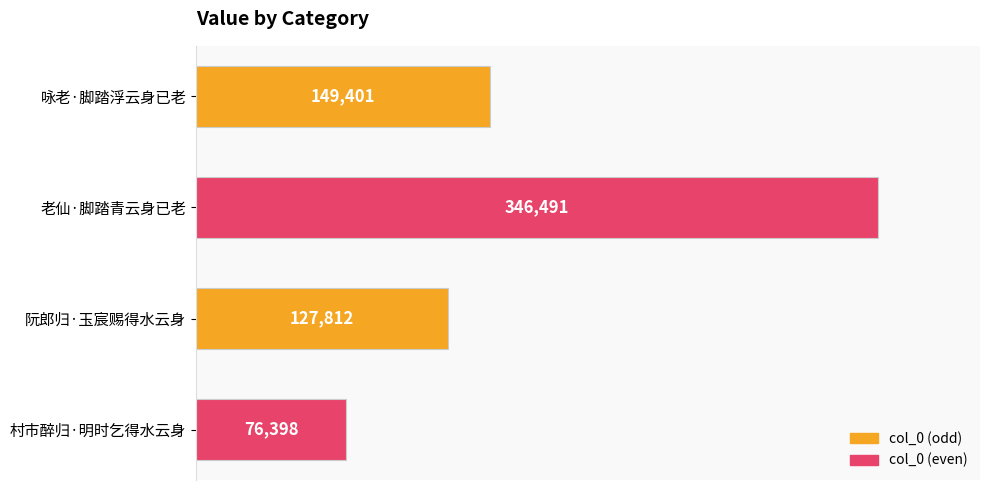

Reading bottom to top, what are all the values shown in this chart?

76398	127812	346491	149401